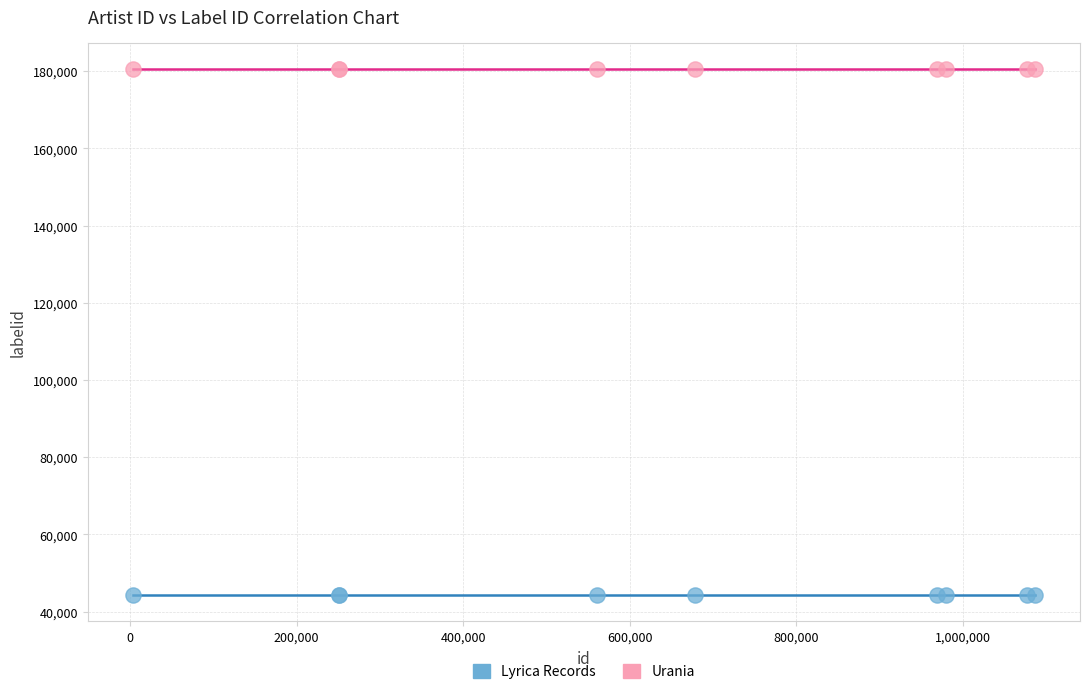

Which series reaches the maximum Y coordinate?

Urania